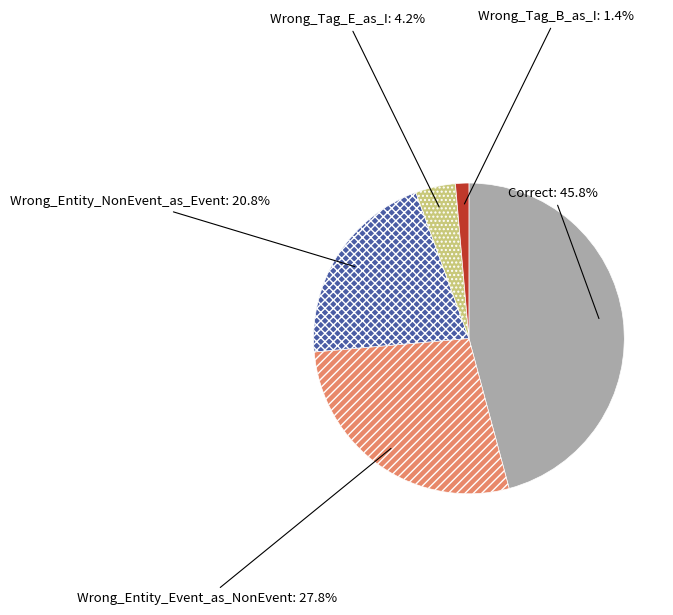

To the nearest percent, what is the difference between the largest and smallest slice percentages?

44%